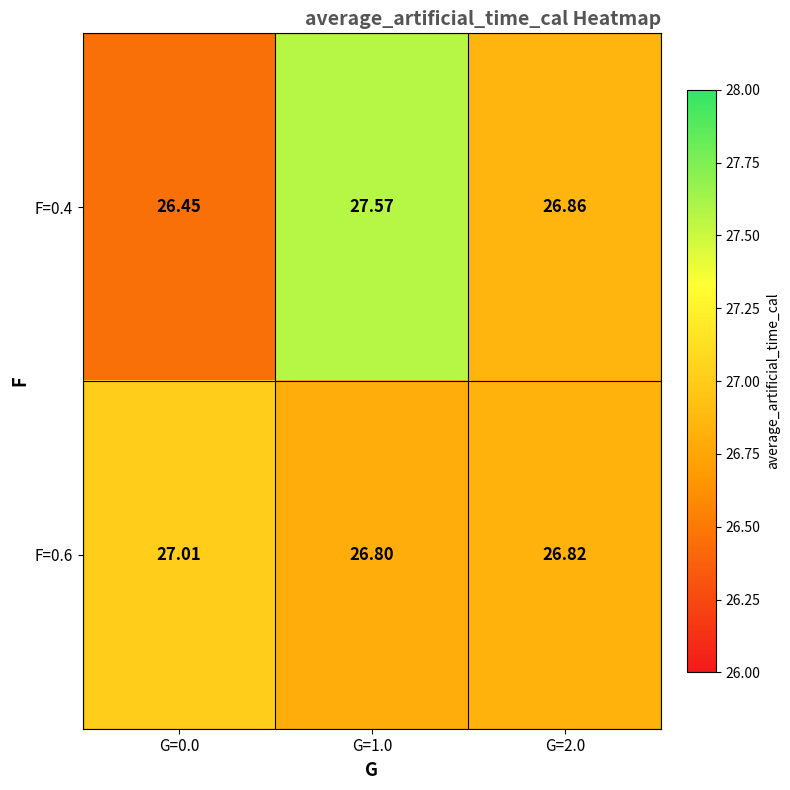

Which series has the largest total across all categories?

F=0.4